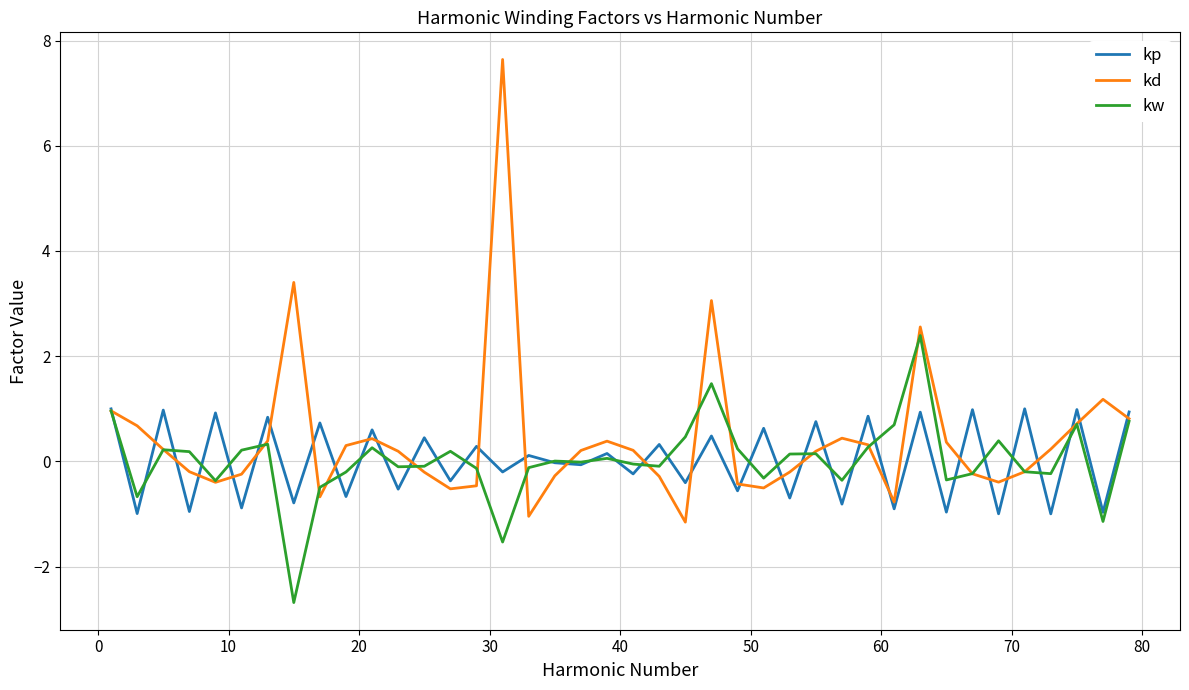

Does the chart display data point markers on the line(s)?

No